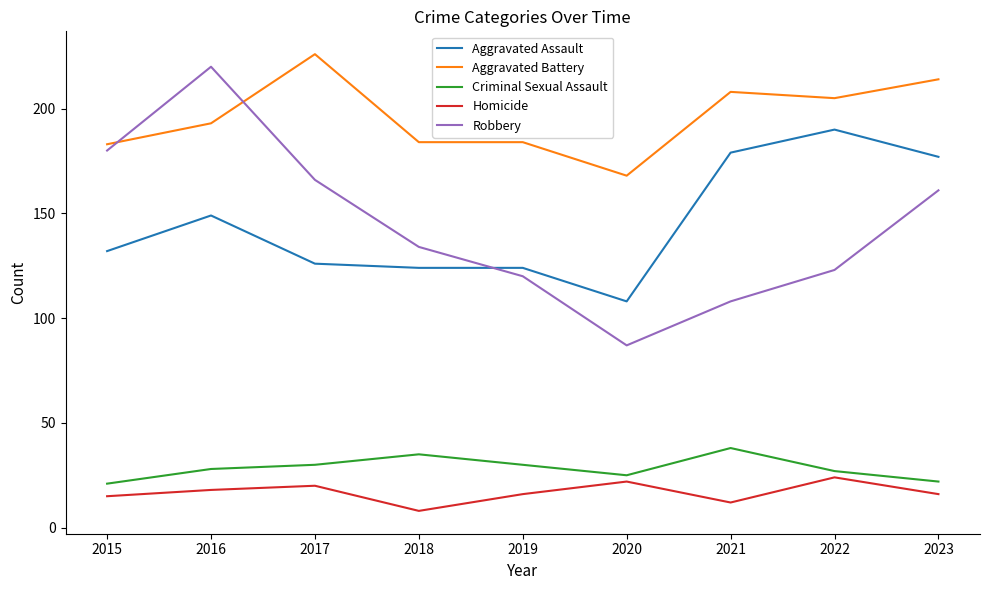

What are all the series names shown in the legend?

Aggravated Assault, Aggravated Battery, Criminal Sexual Assault, Homicide, Robbery